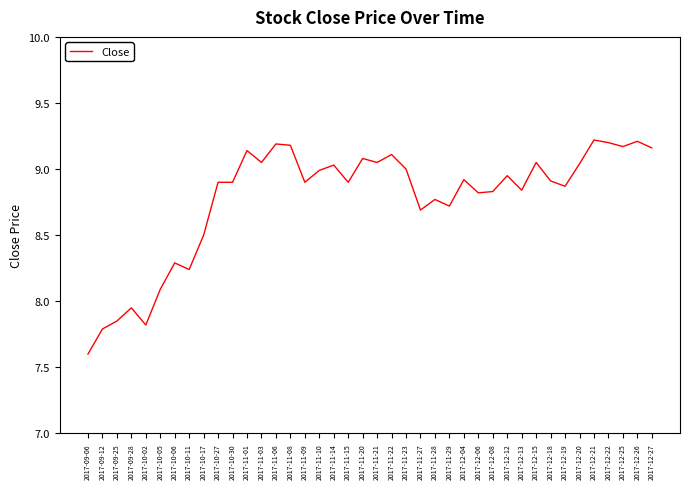

What is the difference between the values at 2017-11-29 and 2017-12-20?

0.3